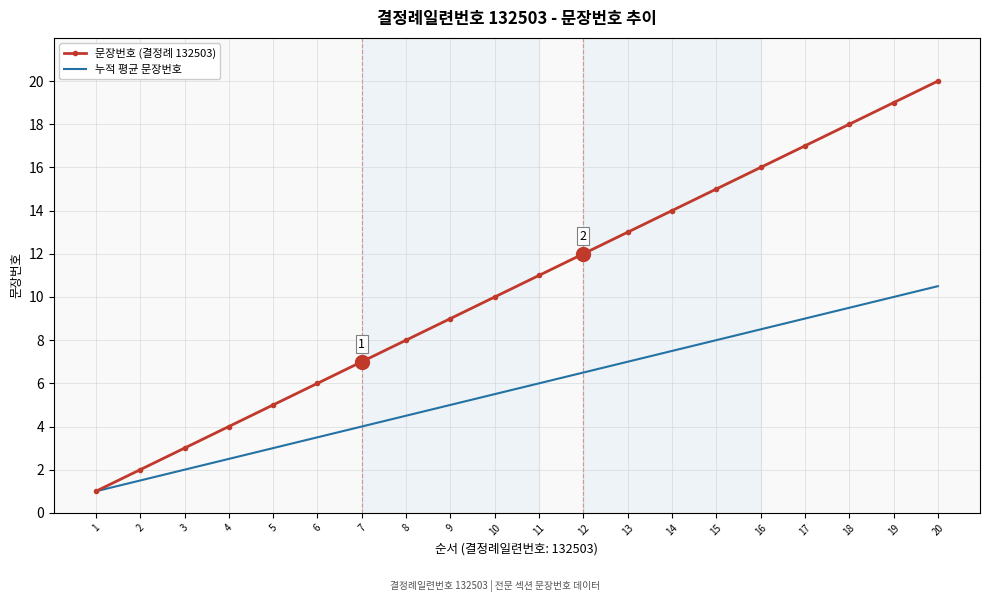

Which series has the widest spread of values?

문장번호 (결정례 132503)